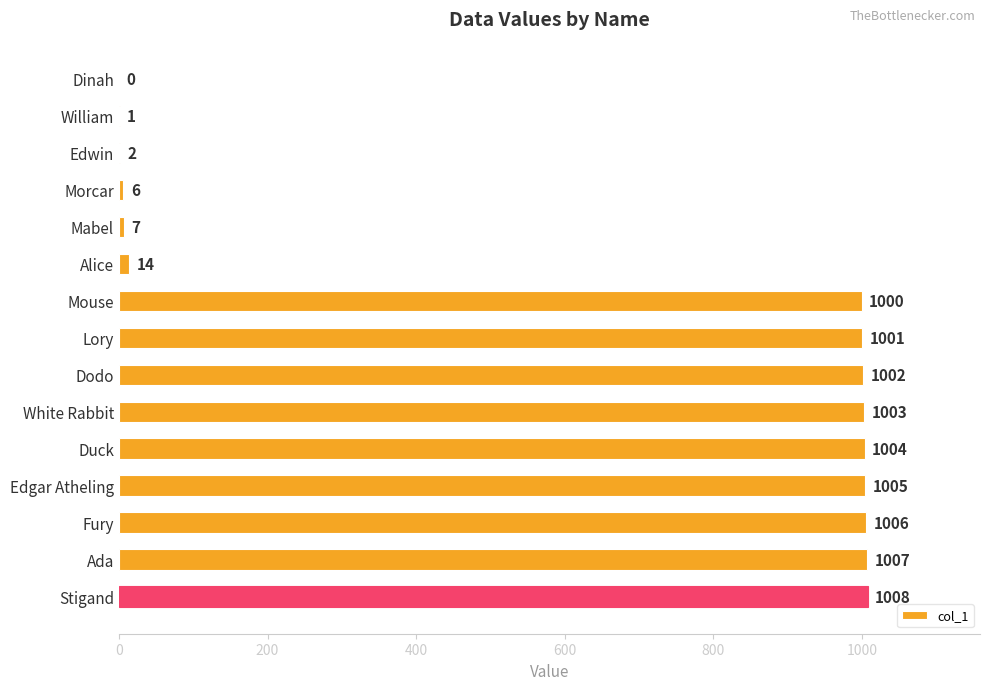

What value does the data have at Morcar?

6